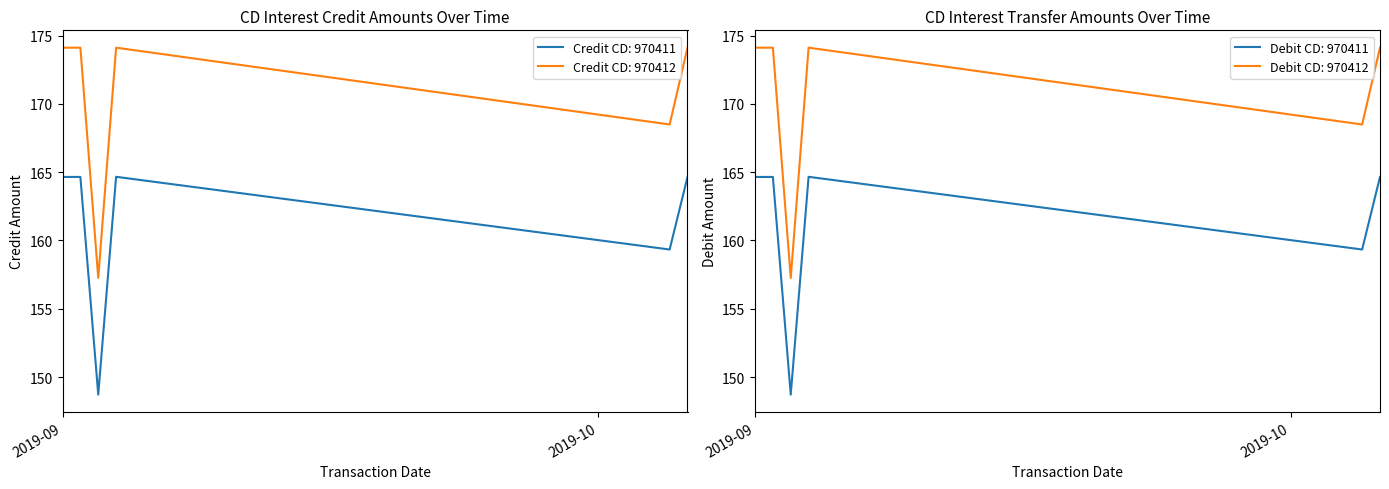

Rank the series by their average value, from highest to lowest.

Credit Amount (CD: 970412), Credit Amount (CD: 970411)